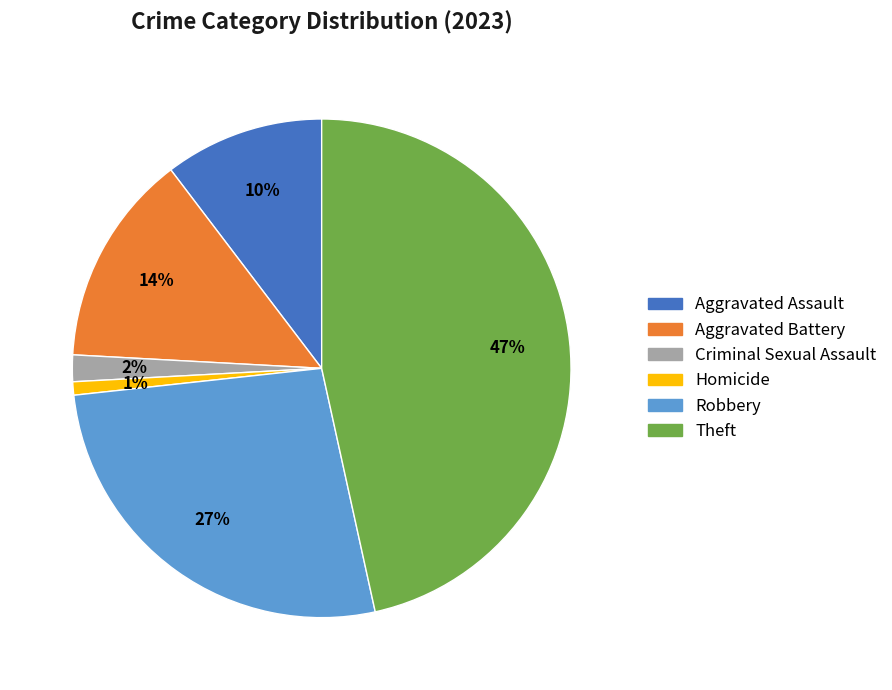

True or false: Aggravated Battery accounts for 21% of the total.

False